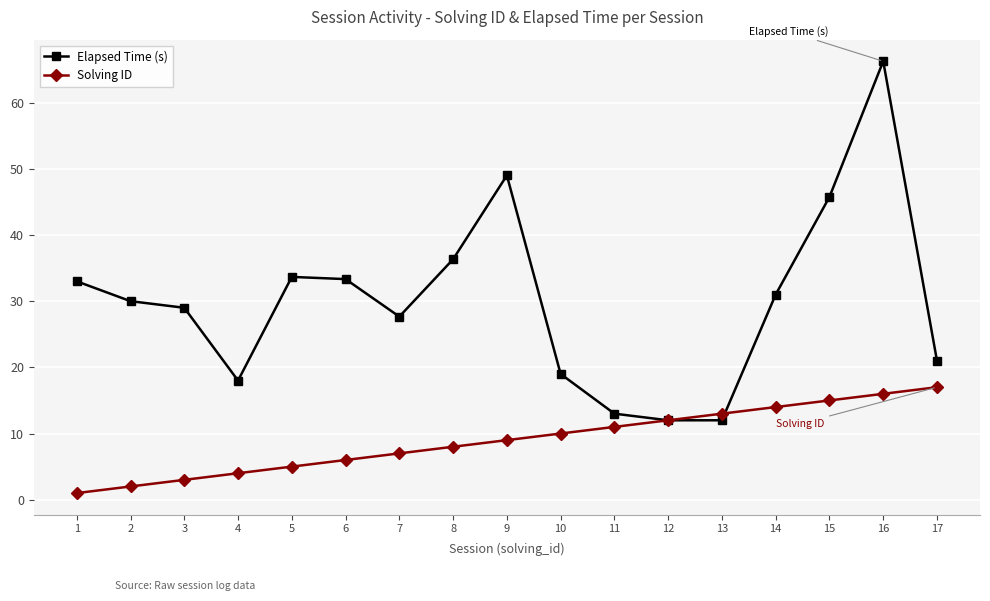

Does the chart have visible grid lines?

Yes